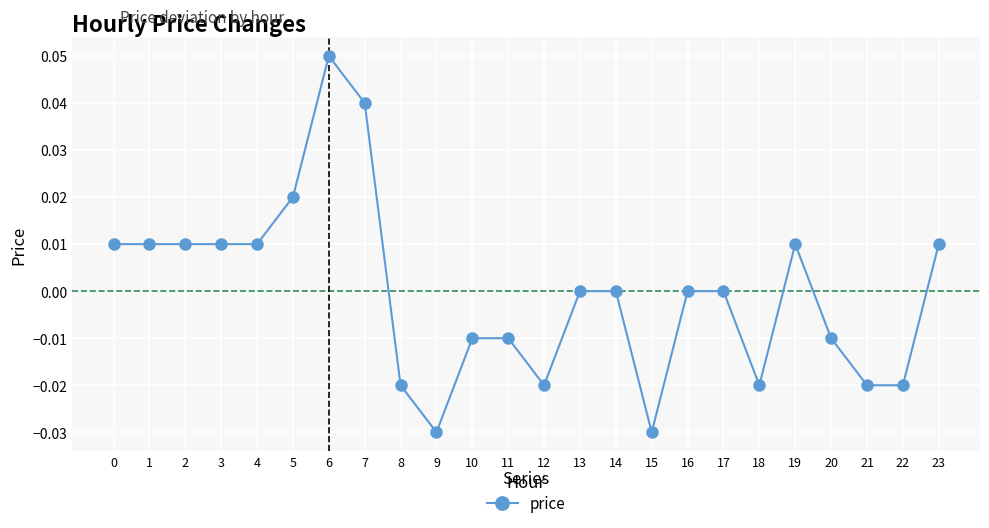

Is it true that the value at 0 is 0.0?

True